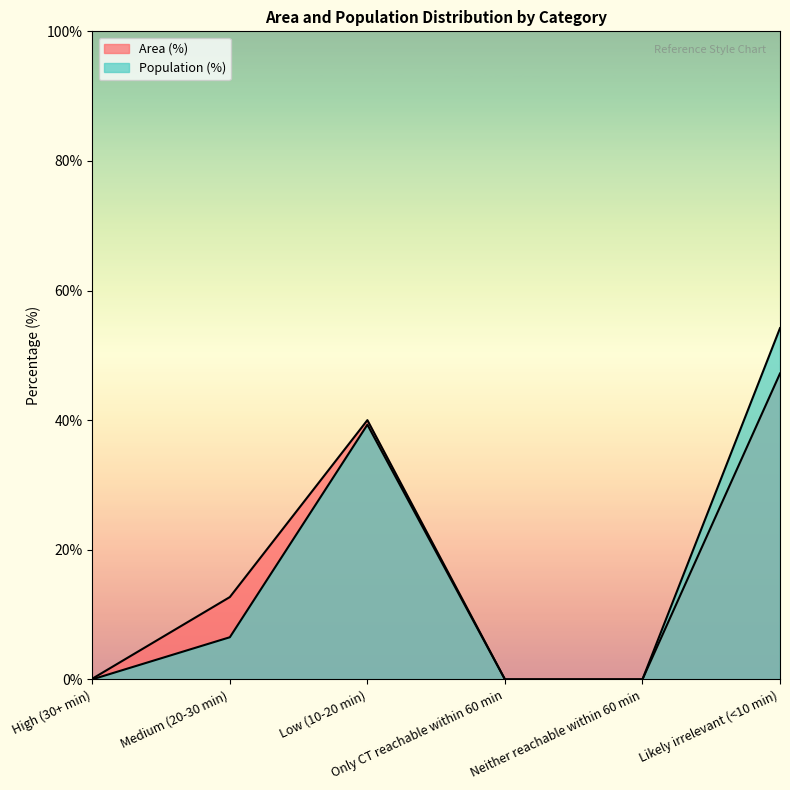

True or false: Area (%) and Population (%) cross at least once.

False